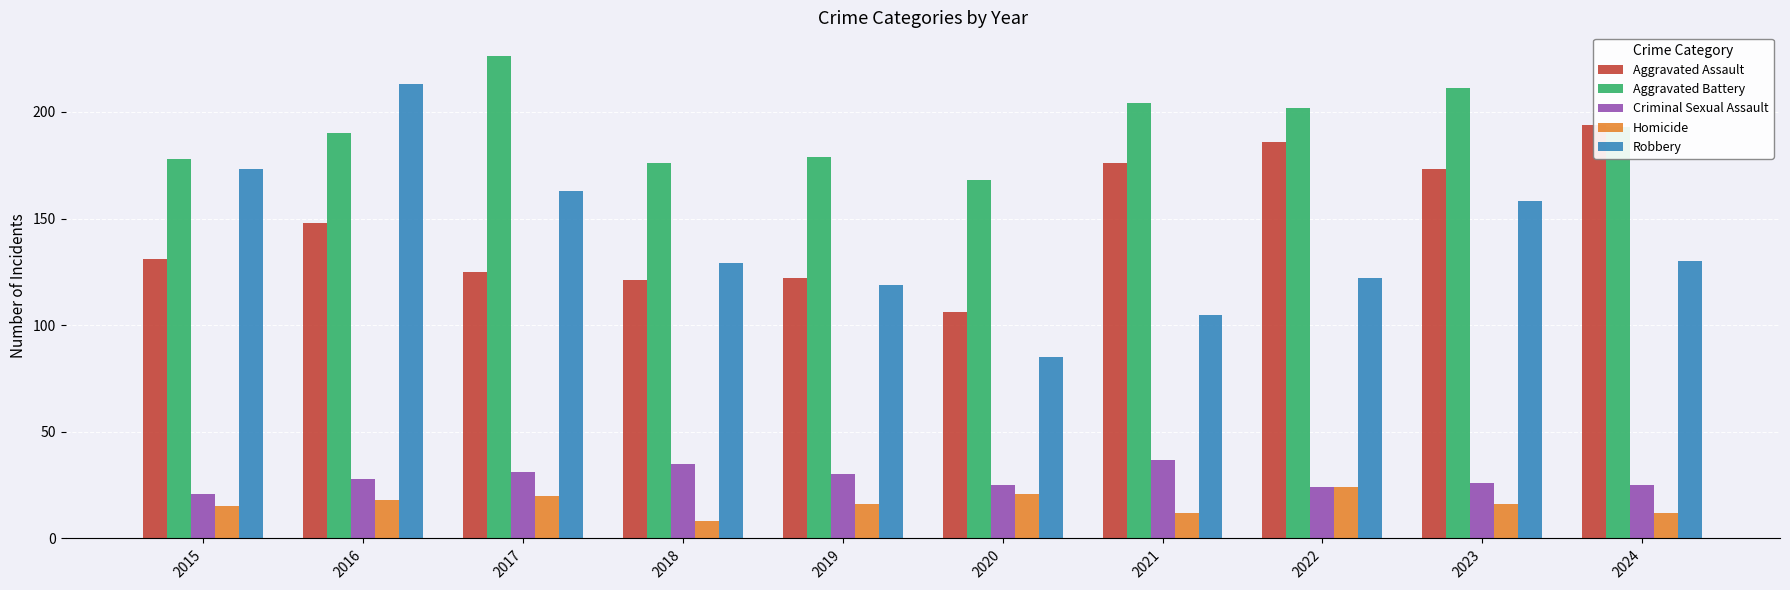

Which series has the largest total across all categories?

Aggravated Battery